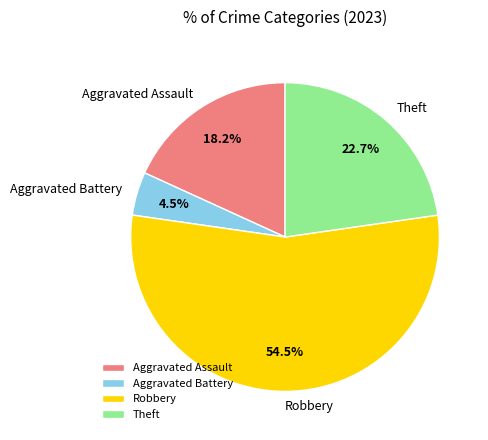

What is the largest slice in the pie chart?

Robbery